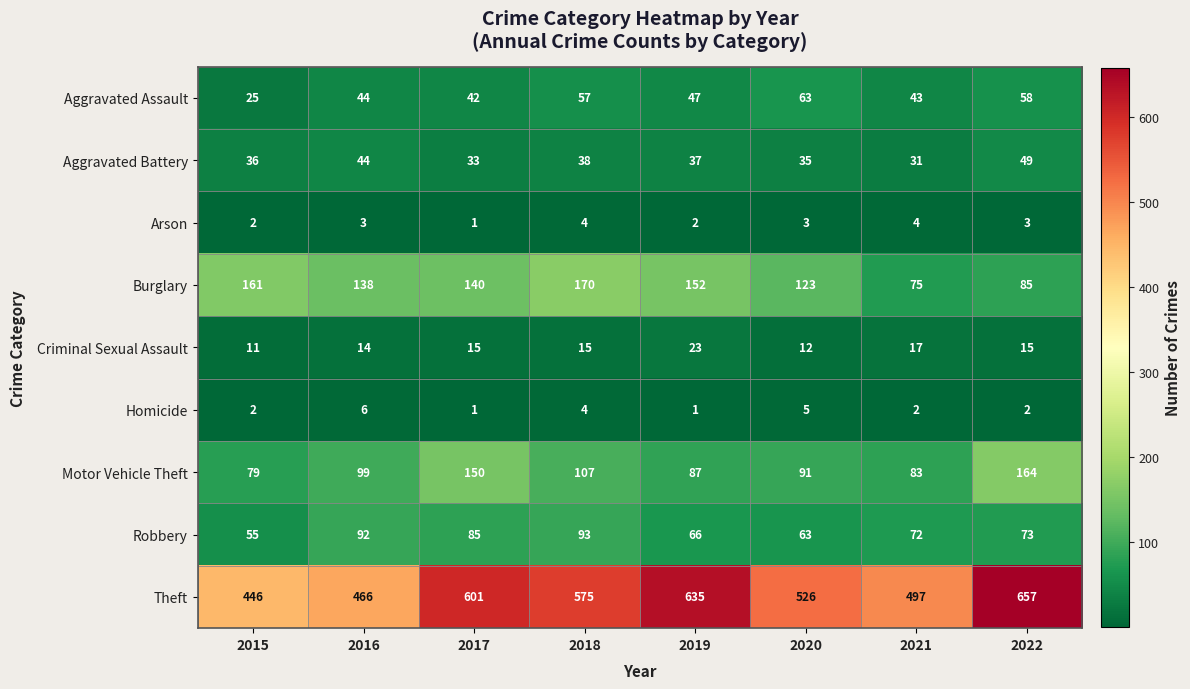

What is the sum of all Homicide values?

23